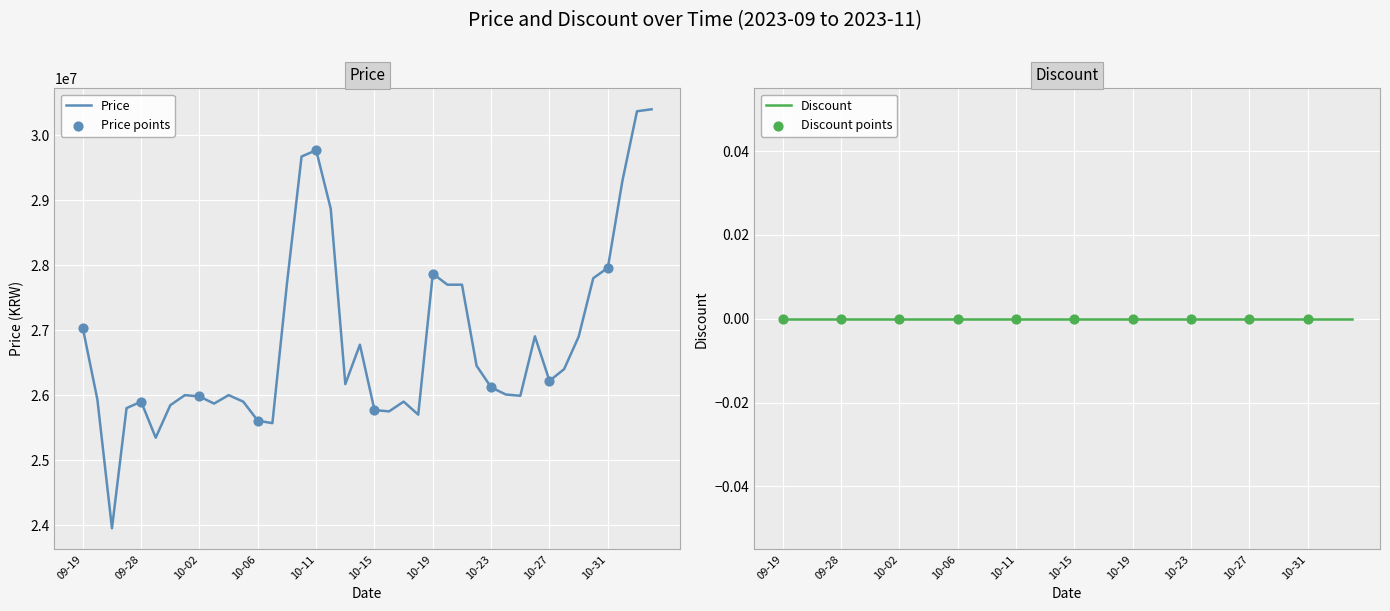

What is the highest value of the Price series?

30399990